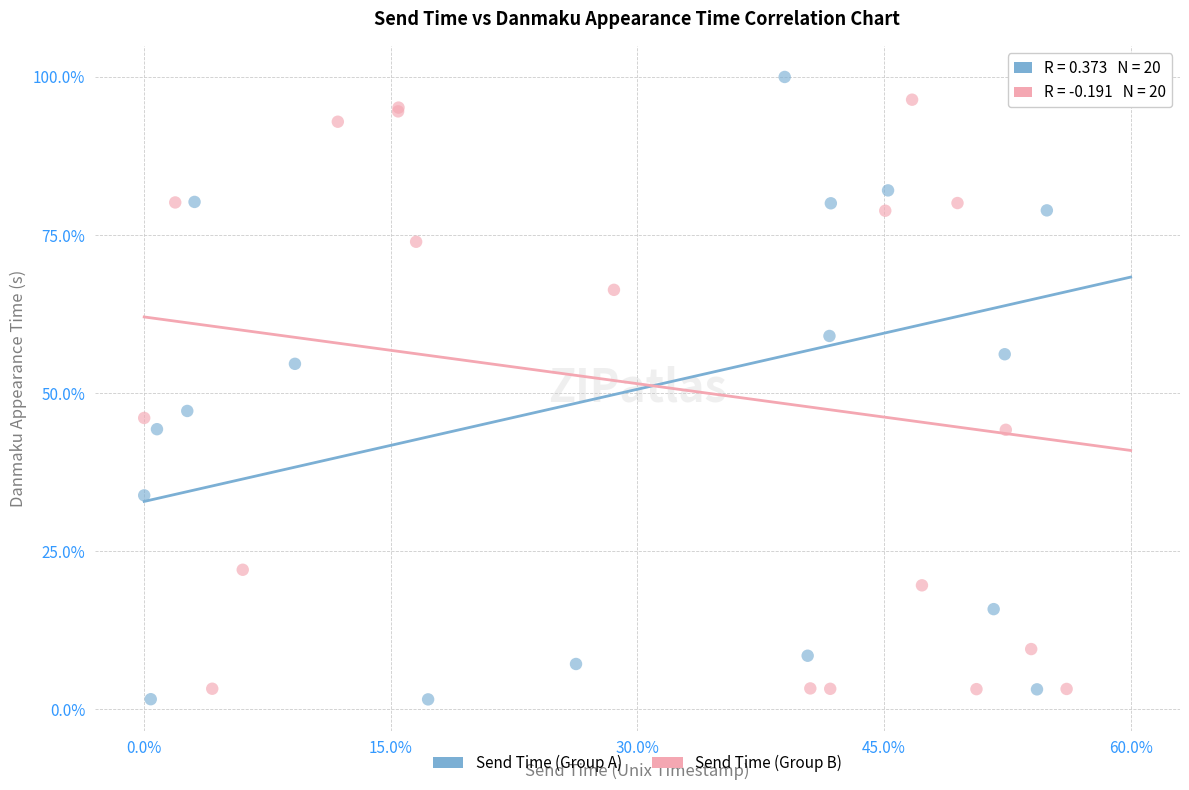

What are all the series names shown in the legend?

Send Time (Group A), Send Time (Group B)